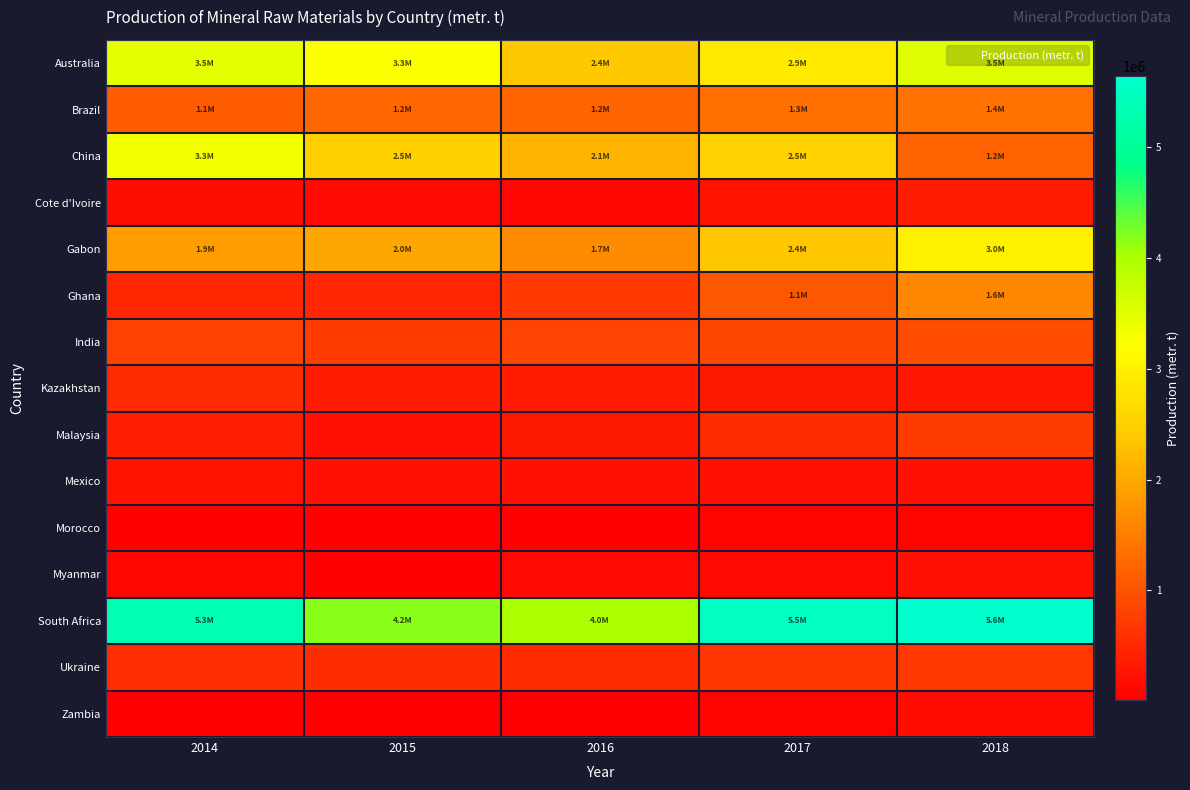

Which series has the largest total across all categories?

South Africa